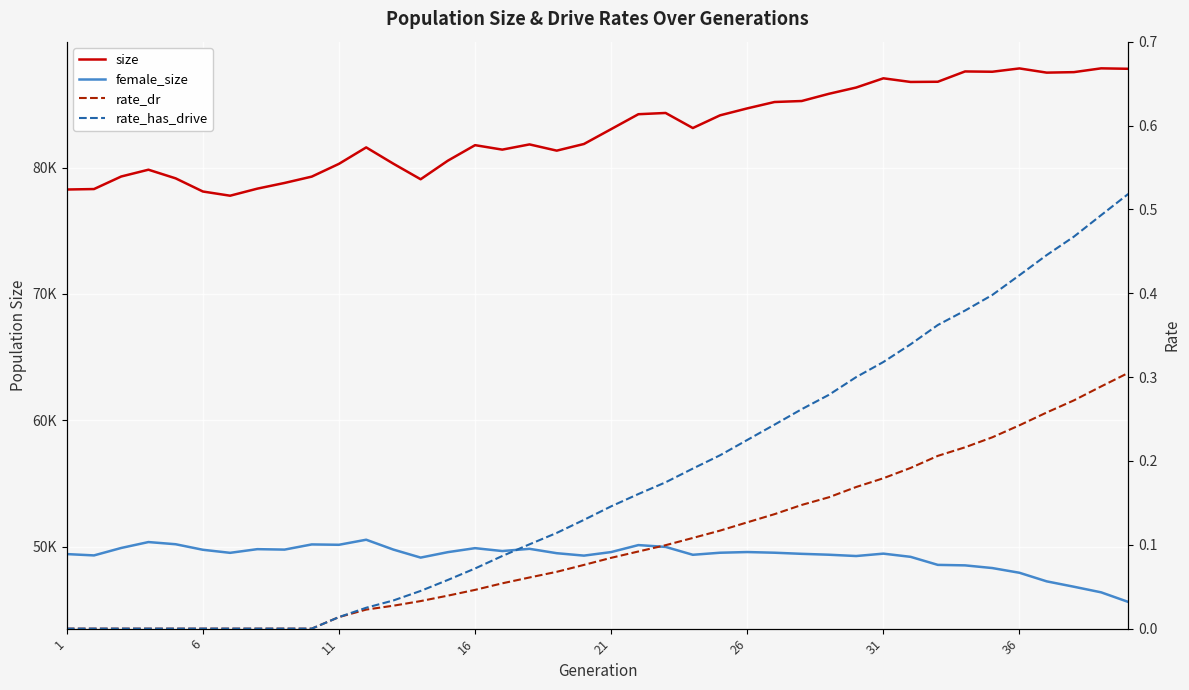

At how many categories does at least one series exceed 43612?

40